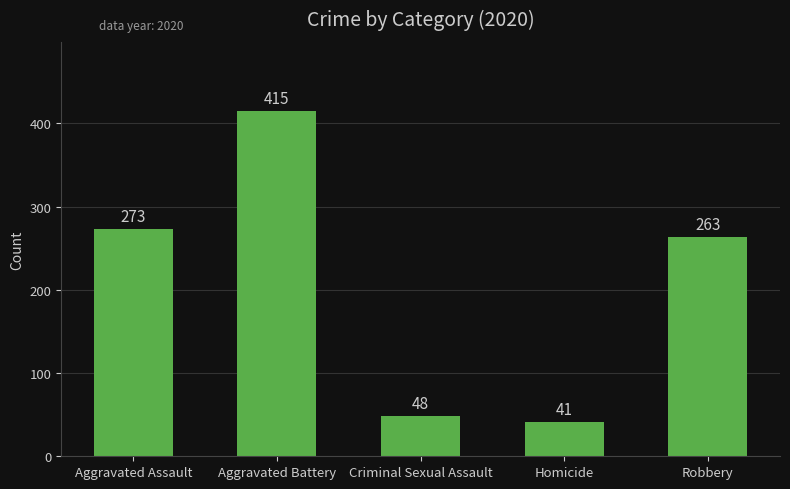

What is the smallest value displayed?

41